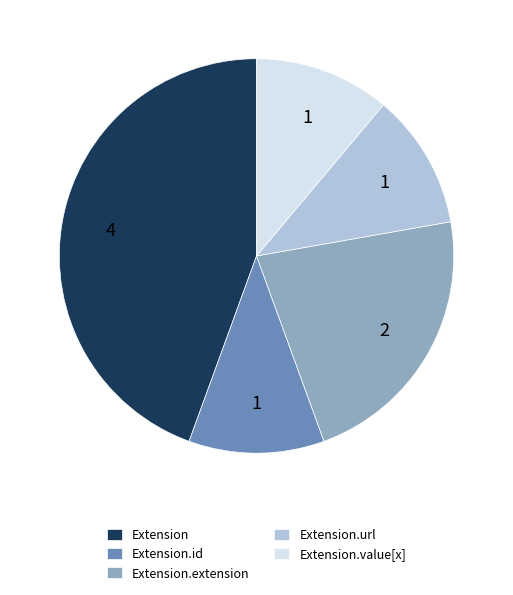

True or false: Extension.url accounts for 6% of the total.

False